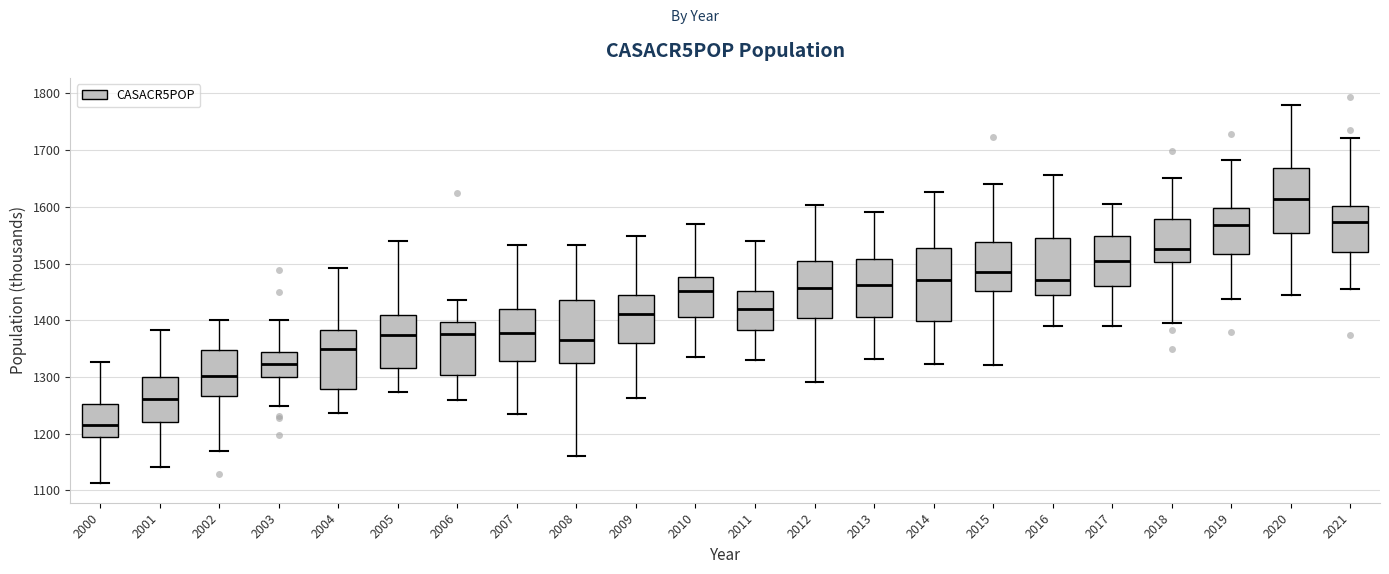

Comparing the boxes themselves (not the whiskers), which one is the tallest?

2014